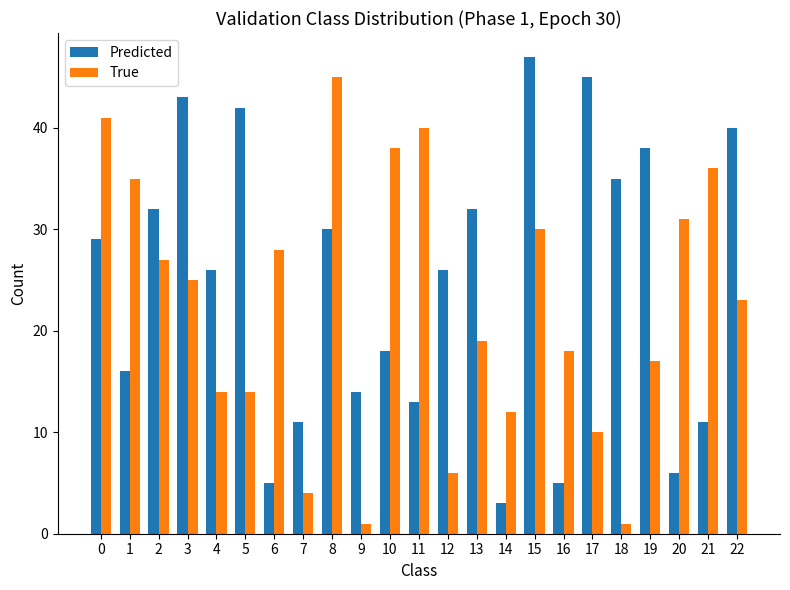

True or false: Predicted has a value of 61 at 5.

False